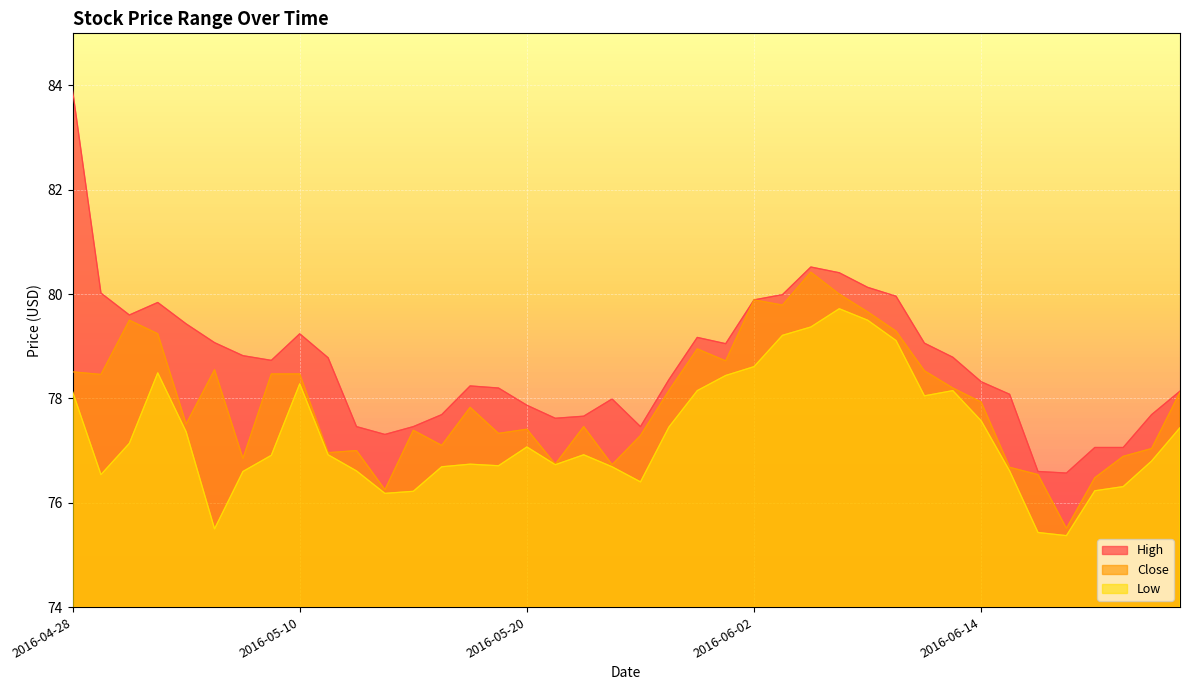

Is the value of High at 2016-05-16 greater than the value of Low at 2016-05-18?

Yes